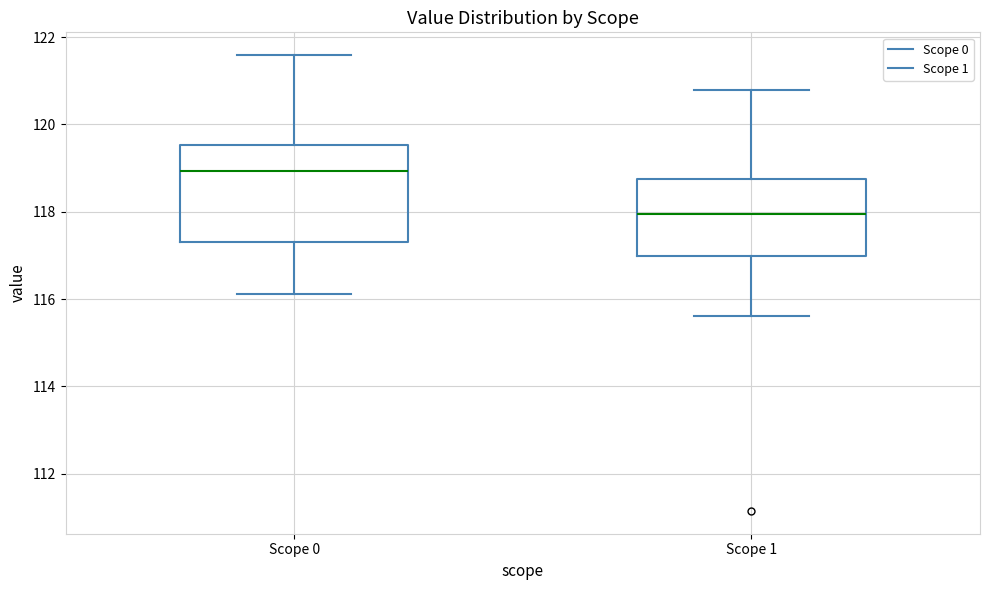

Reading left to right, transcribe this box plot: for each box, give where its median line is, the range the box spans, and where its two whiskers end, as read against the y-axis. The values are not printed on the chart, so give them approximately, as read against the axis.

Scope 0: median 119.0, box 117.4 to 119.6, whiskers 116.2 to 121.6
Scope 1: median 118.0, box 117.0 to 118.8, whiskers 115.6 to 120.8